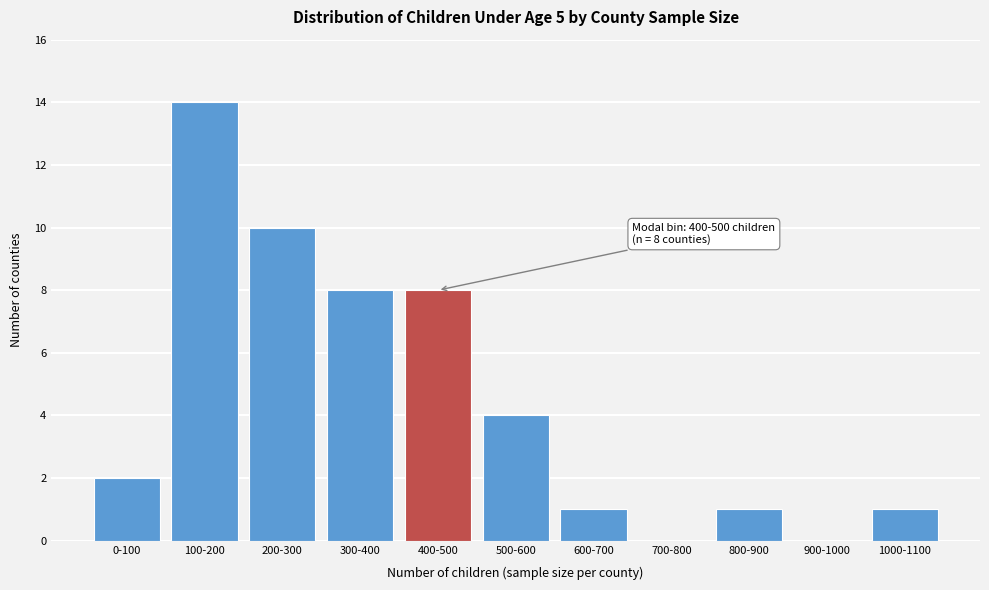

Reading right to left, list all the values displayed in this chart.

1000-1100=1	900-1000=0	800-900=1	700-800=0	600-700=1	500-600=4	400-500=8	300-400=8	200-300=10	100-200=14	0-100=2